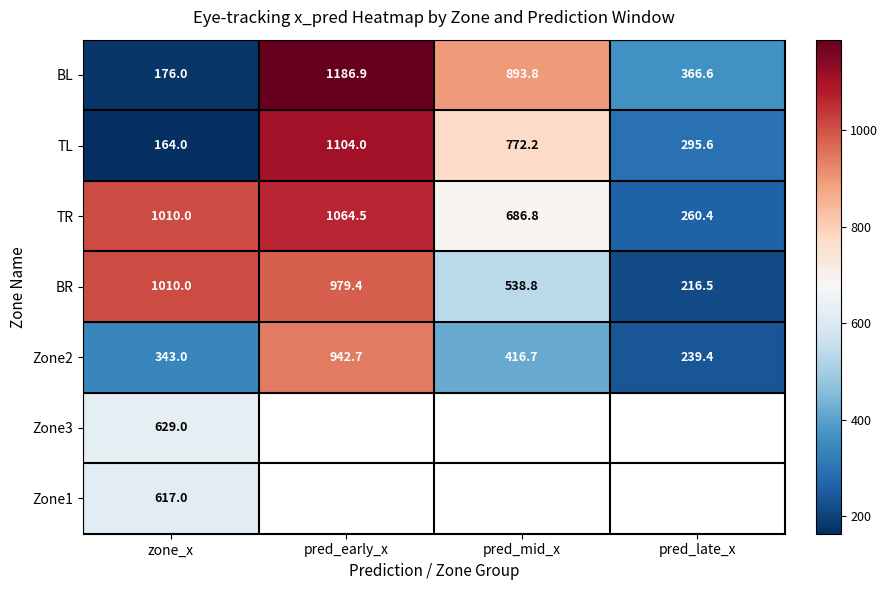

At which category does the chart reach its minimum across all series?

zone_x